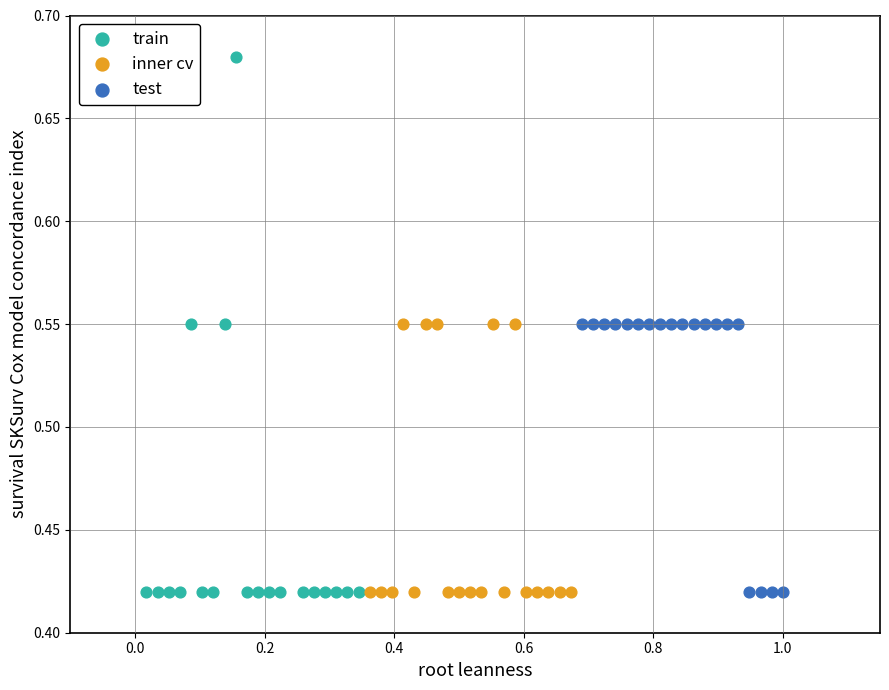

Which series has the largest Y range (max minus min)?

train